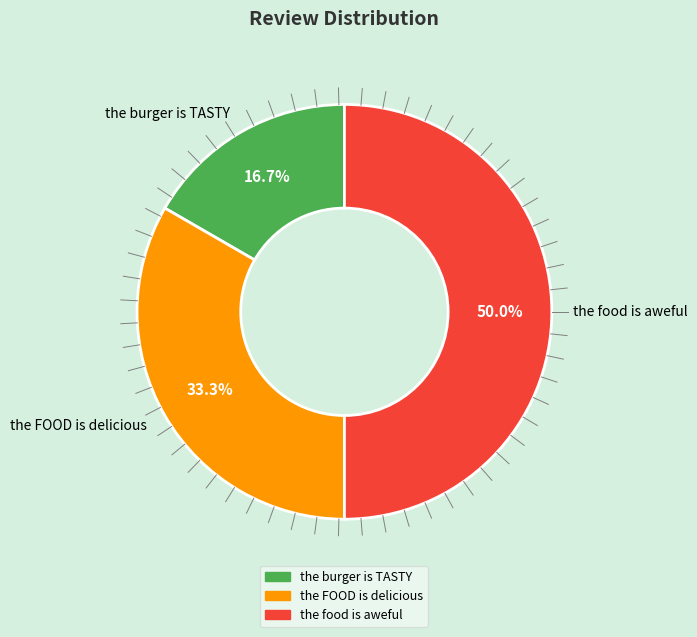

True or false: the burger is TASTY accounts for 22% of the total.

False